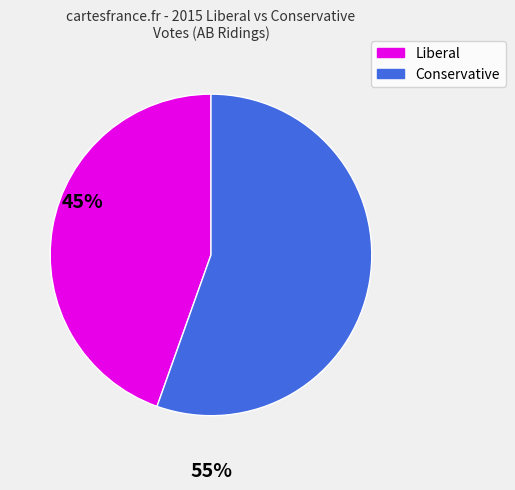

Does any single category account for the majority?

Yes